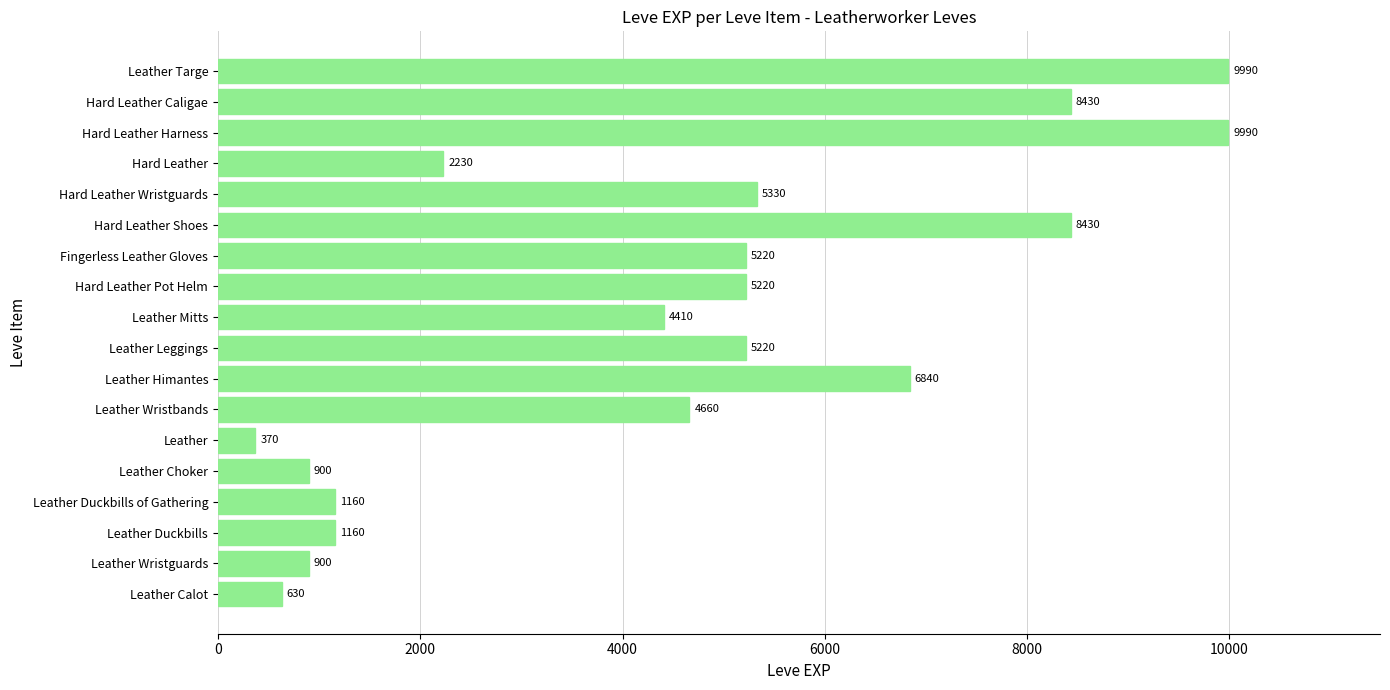

Reading bottom to top, transcribe all the data shown in this chart.

Leather Calot=630	Leather Wristguards=900	Leather Duckbills=1160	Leather Duckbills of Gathering=1160	Leather Choker=900	Leather=370	Leather Wristbands=4660	Leather Himantes=6840	Leather Leggings=5220	Leather Mitts=4410	Hard Leather Pot Helm=5220	Fingerless Leather Gloves=5220	Hard Leather Shoes=8430	Hard Leather Wristguards=5330	Hard Leather=2230	Hard Leather Harness=9990	Hard Leather Caligae=8430	Leather Targe=9990